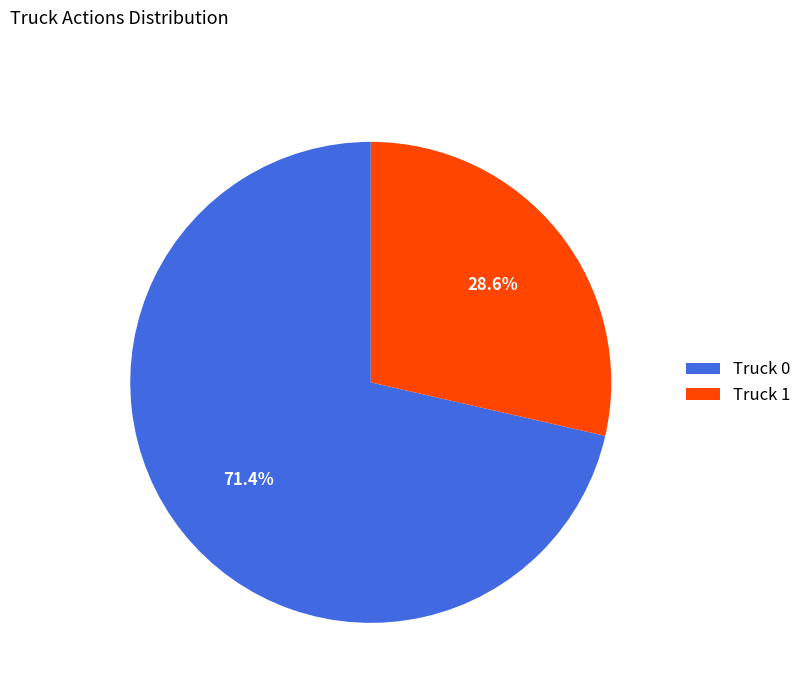

Which slice is the largest?

Truck 0